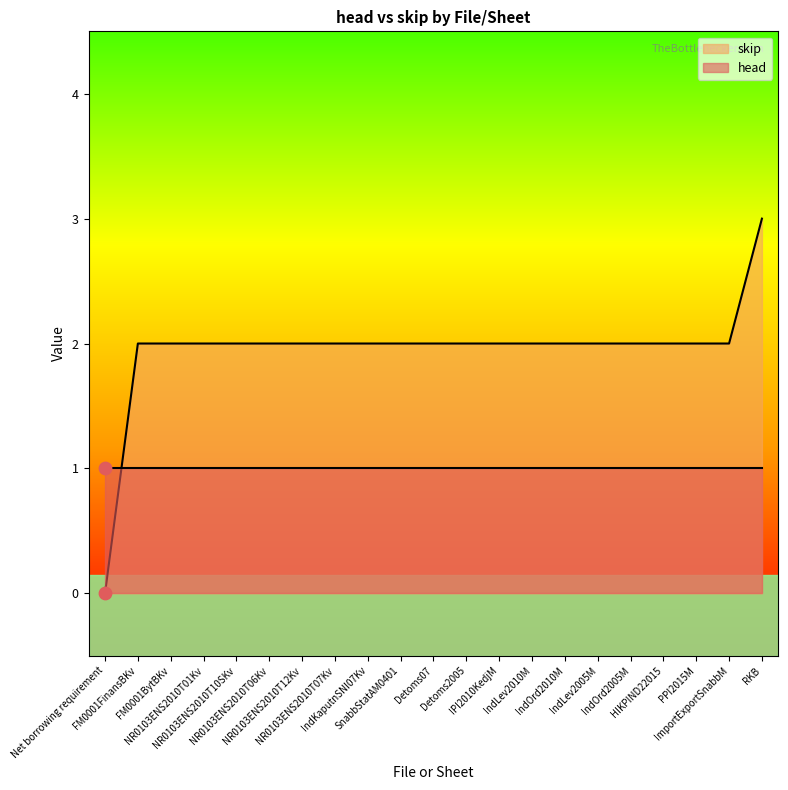

Approximately how many times larger is the value at IPI2010KedjM compared to NR0103ENS2010T06Kv?

1.0